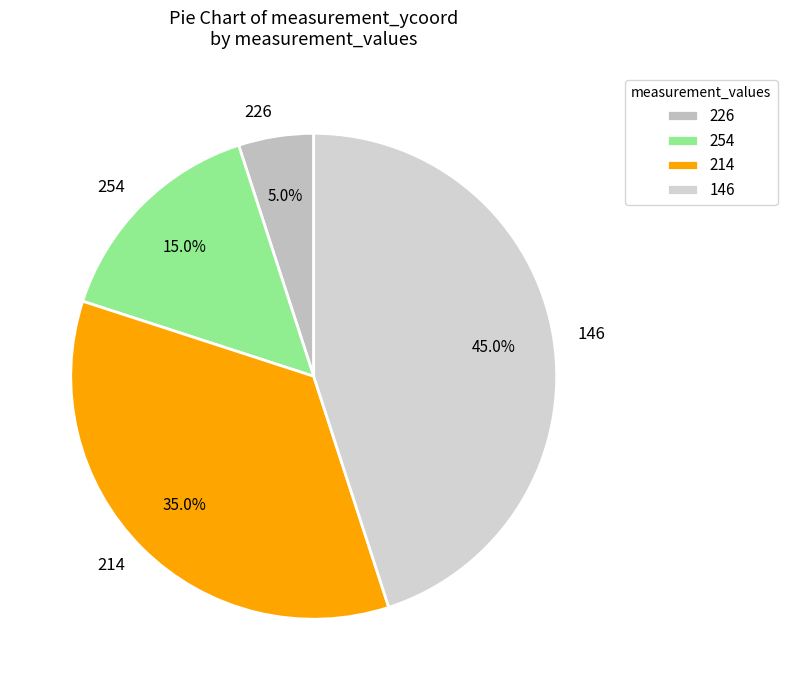

Which has a higher value, 226 or 254?

254